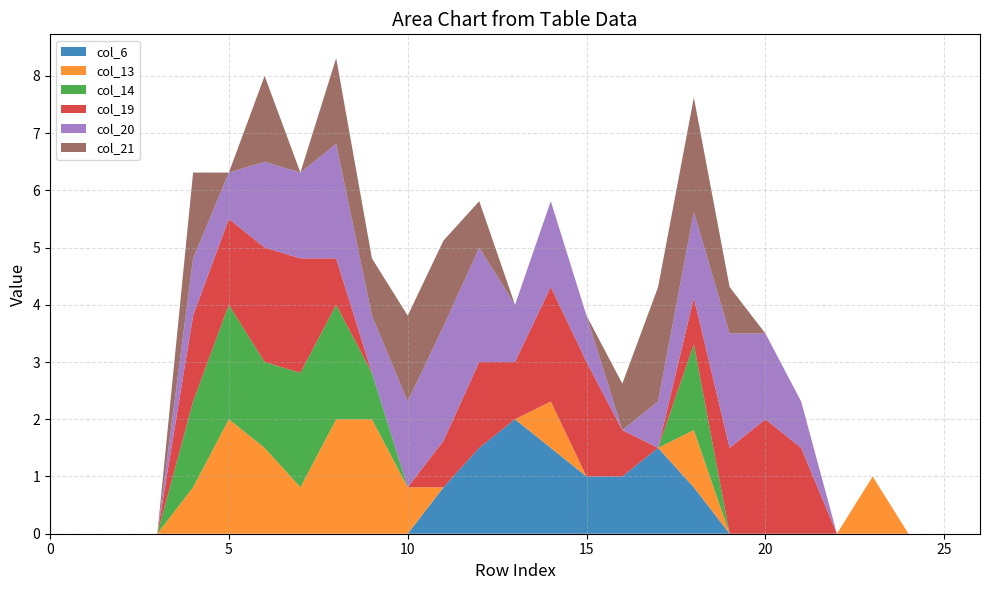

Reading left to right, transcribe all the data shown in this chart.

col_6: 0=0.0	1=0.0	2=0.0	3=0.0	4=0.0	5=0.0	6=0.0	7=0.0	8=0.0	9=0.0	10=0.0	11=0.8	12=1.5	13=2.0	14=1.5	15=1.0	16=1.0	17=1.5	18=0.8	19=0.0	20=0.0	21=0.0	22=0.0	23=0.0	24=0.0	25=0.0	26=0.0
col_13: 0=0.0	1=0.0	2=0.0	3=0.0	4=0.8	5=2.0	6=1.5	7=0.8	8=2.0	9=2.0	10=0.8	11=0.0	12=0.0	13=0.0	14=0.8	15=0.0	16=0.0	17=0.0	18=1.0	19=0.0	20=0.0	21=0.0	22=0.0	23=1.0	24=0.0	25=0.0	26=0.0
col_14: 0=0.0	1=0.0	2=0.0	3=0.0	4=1.5	5=2.0	6=1.5	7=2.0	8=2.0	9=0.8	10=0.0	11=0.0	12=0.0	13=0.0	14=0.0	15=0.0	16=0.0	17=0.0	18=1.5	19=0.0	20=0.0	21=0.0	22=0.0	23=0.0	24=0.0	25=0.0	26=0.0
col_19: 0=0.0	1=0.0	2=0.0	3=0.0	4=1.5	5=1.5	6=2.0	7=2.0	8=0.8	9=0.0	10=0.0	11=0.8	12=1.5	13=1.0	14=2.0	15=2.0	16=0.8	17=0.0	18=0.8	19=1.5	20=2.0	21=1.5	22=0.0	23=0.0	24=0.0	25=0.0	26=0.0
col_20: 0=0.0	1=0.0	2=0.0	3=0.0	4=1.0	5=0.8	6=1.5	7=1.5	8=2.0	9=1.0	10=1.5	11=2.0	12=2.0	13=1.0	14=1.5	15=0.8	16=0.0	17=0.8	18=1.5	19=2.0	20=1.5	21=0.8	22=0.0	23=0.0	24=0.0	25=0.0	26=0.0
col_21: 0=0.0	1=0.0	2=0.0	3=0.0	4=1.5	5=0.0	6=1.5	7=0.0	8=1.5	9=1.0	10=1.5	11=1.5	12=0.8	13=0.0	14=0.0	15=0.0	16=0.8	17=2.0	18=2.0	19=0.8	20=0.0	21=0.0	22=0.0	23=0.0	24=0.0	25=0.0	26=0.0